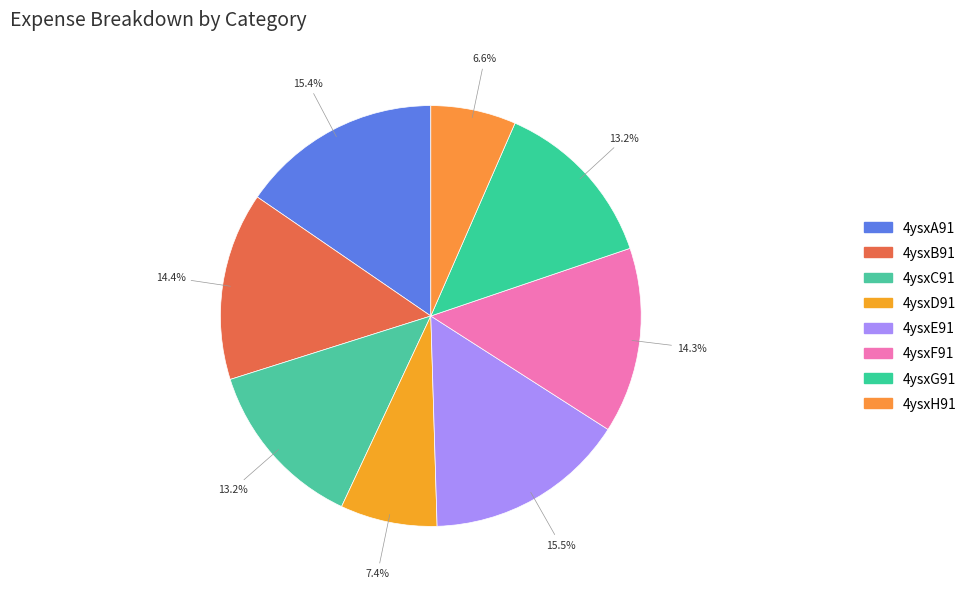

To the nearest percent, what portion does 4ysxD91 represent?

7%